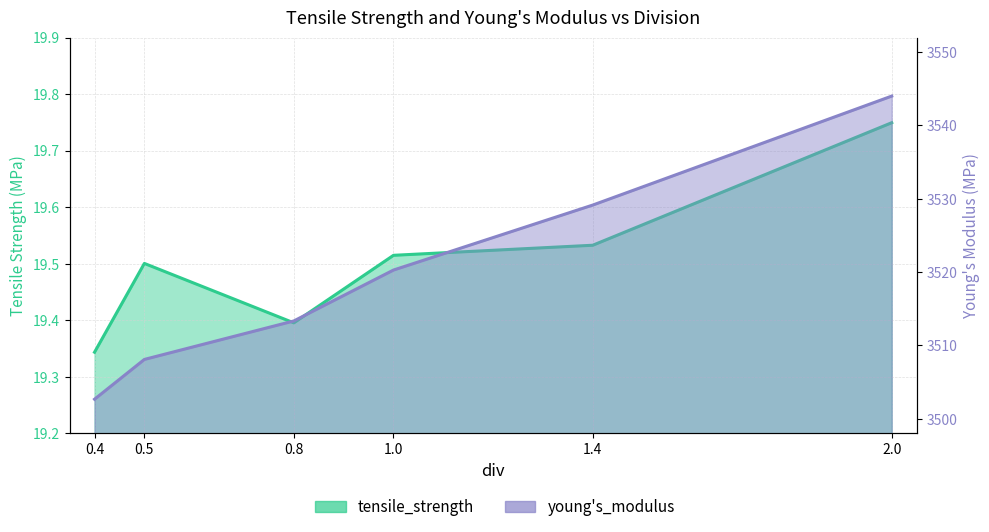

The young's_modulus series shows 3544.0 at 2.0. True or false?

True